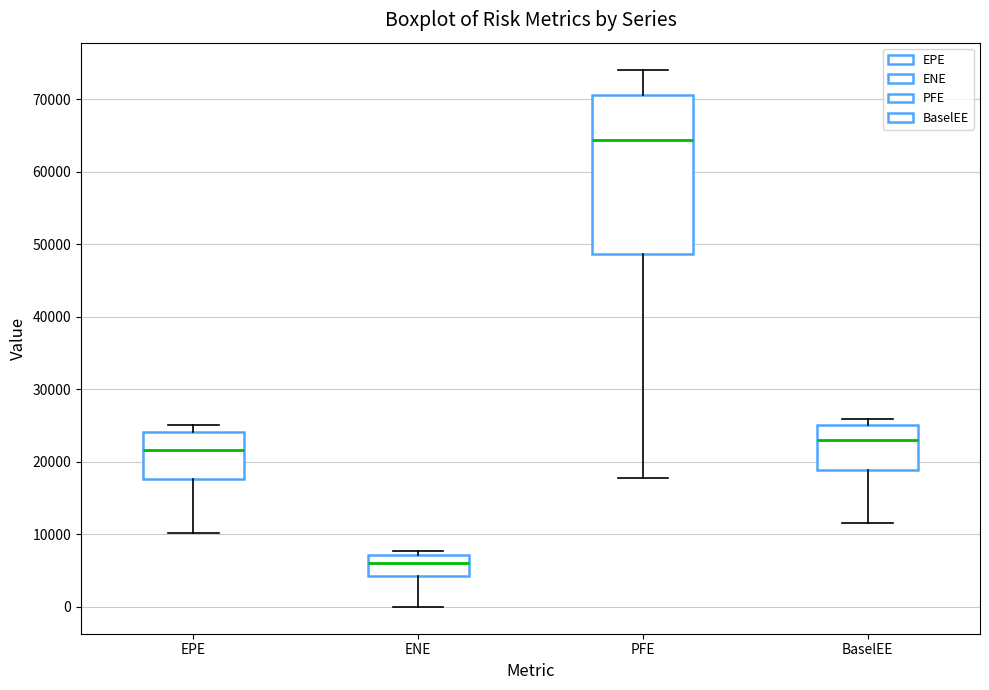

Comparing the boxes themselves (not the whiskers), which one is the tallest?

PFE